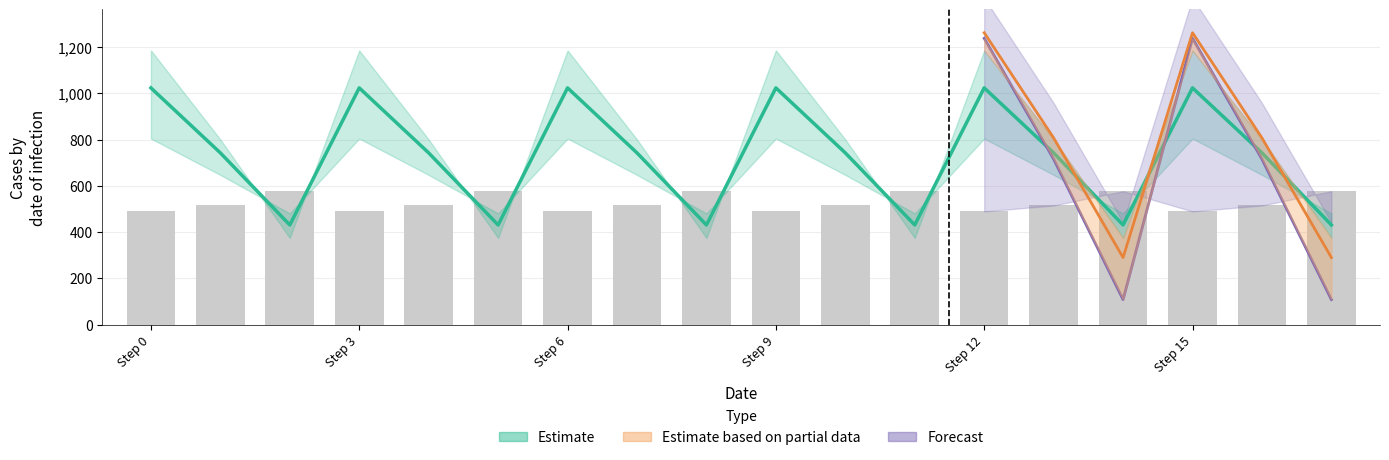

Are the bars grouped side by side (vs. stacked)?

Yes